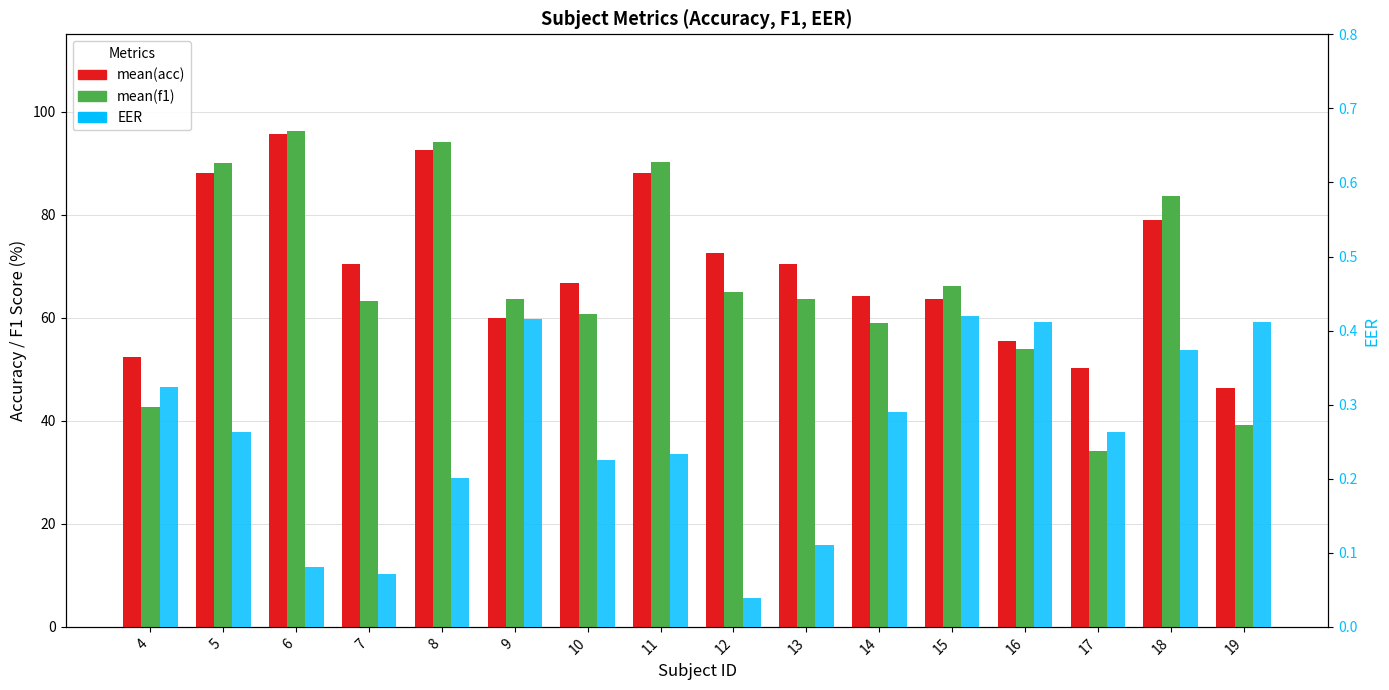

Reading left to right, what are all the values shown in this chart?

mean(acc): 52.3	88.0	95.7	70.5	92.5	60.0	66.8	88.0	72.5	70.5	64.2	63.7	55.5	50.2	79.0	46.3
mean(f1): 42.6	90.1	96.3	63.2	94.1	63.6	60.8	90.2	65.0	63.7	59.0	66.1	53.9	34.0	83.6	39.2
EER: 0.3	0.3	0.1	0.1	0.2	0.4	0.2	0.2	0.0	0.1	0.3	0.4	0.4	0.3	0.4	0.4